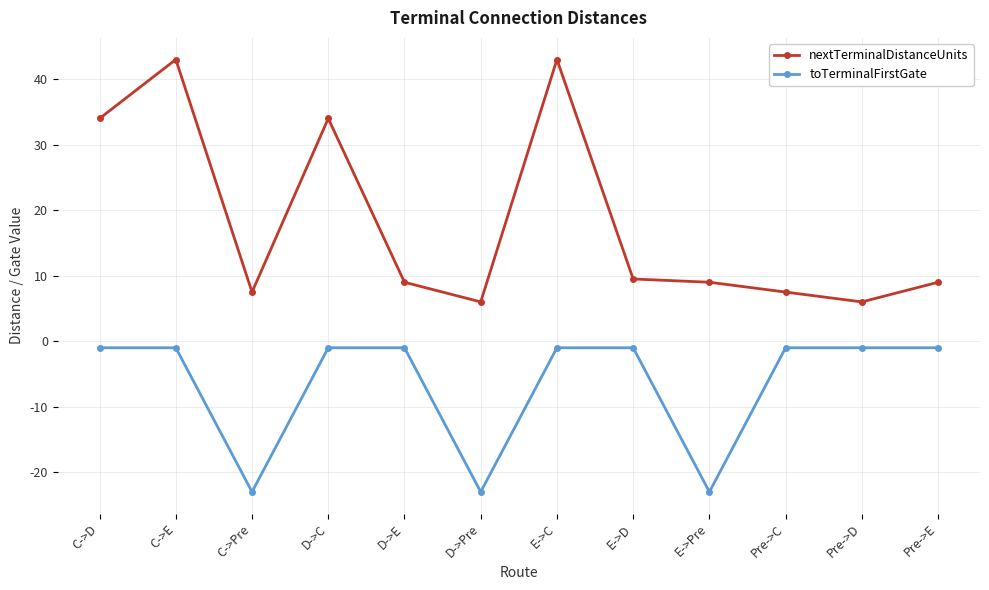

What is the highest value of the nextTerminalDistanceUnits series?

43.0